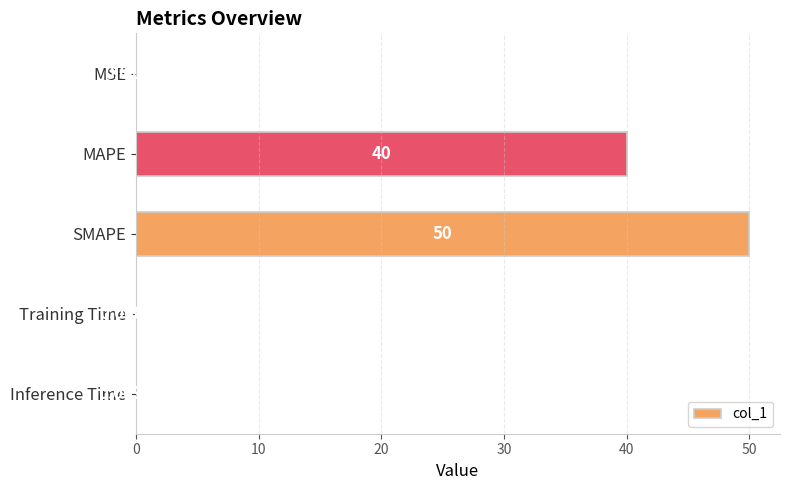

At which label is the value closest to 25?

MAPE